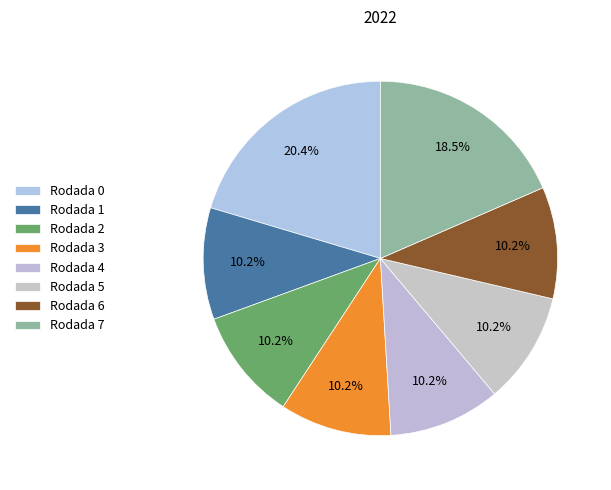

To the nearest percent, what is the average slice percentage?

12%